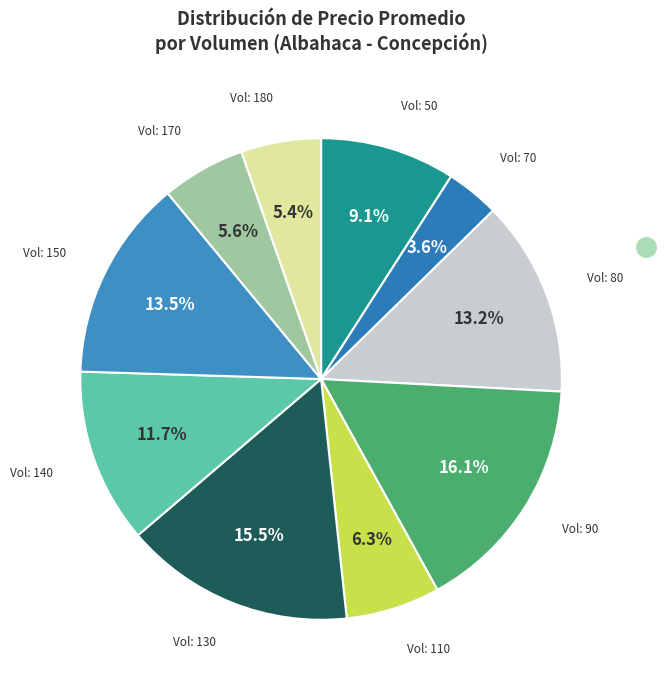

Count the number of slices in the pie.

10